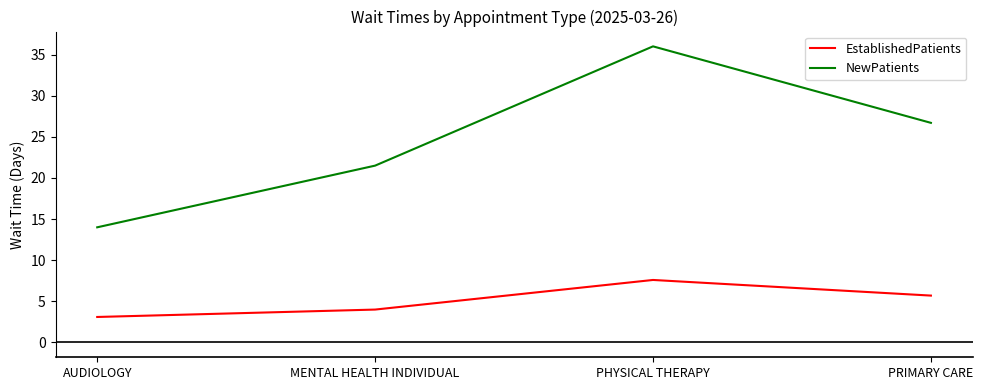

How many EstablishedPatients values are between 4 and 7?

2